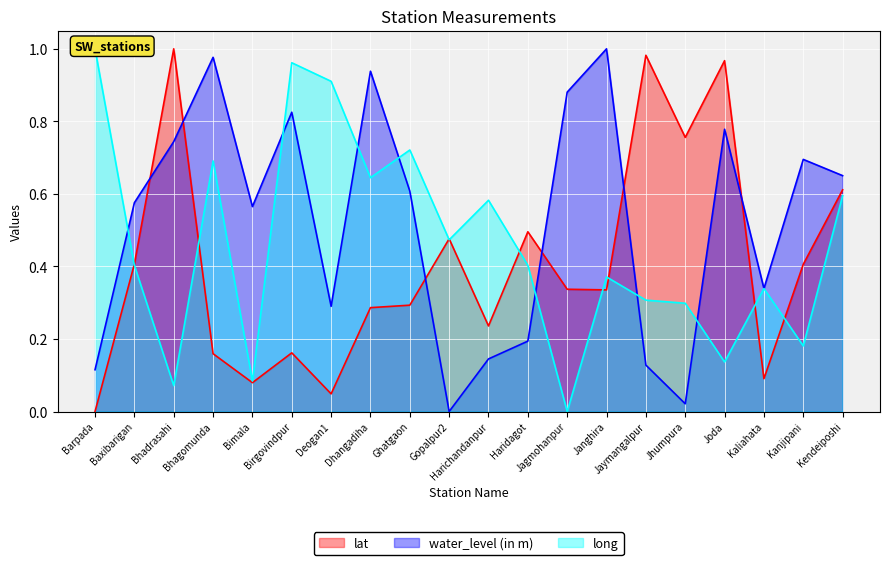

Does the chart display data point markers on the line(s)?

No